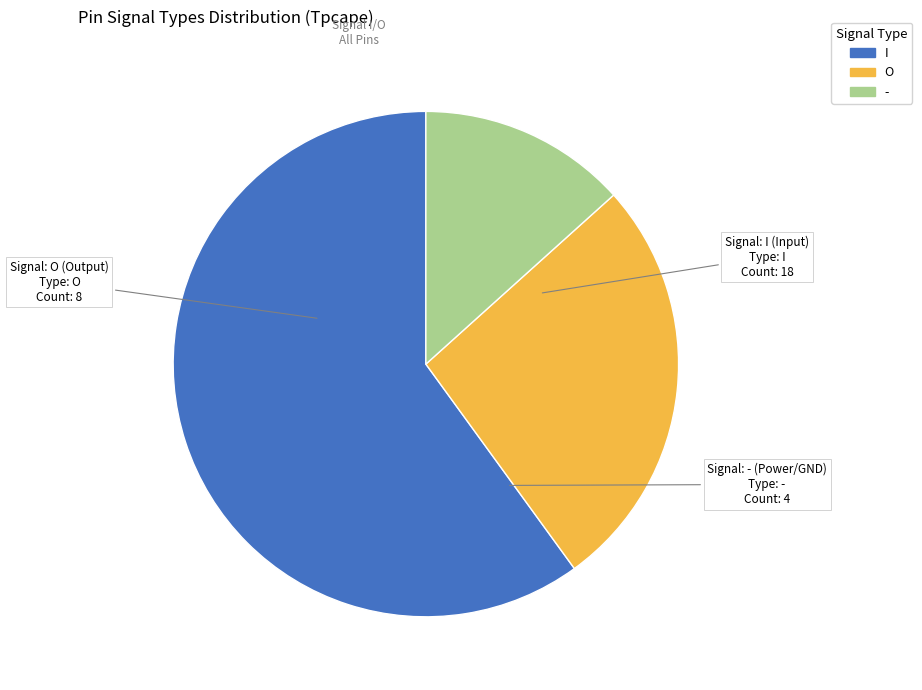

Between I and -, which is larger?

I